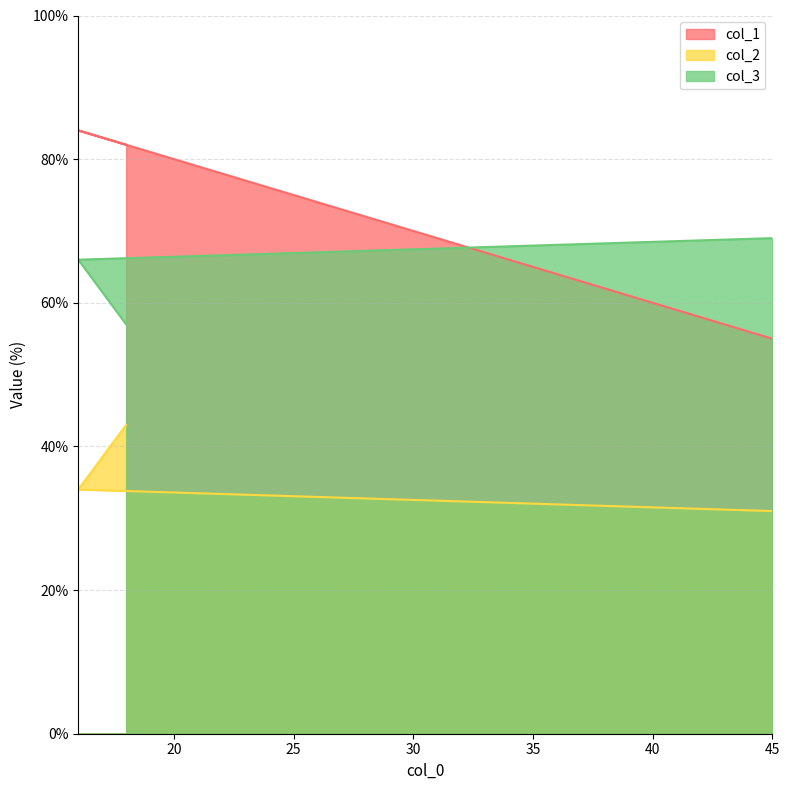

Reading left to right, what are all the values shown in this chart?

col_1: 18=82	16=84	45=55
col_2: 18=43	16=34	45=31
col_3: 18=57	16=66	45=69